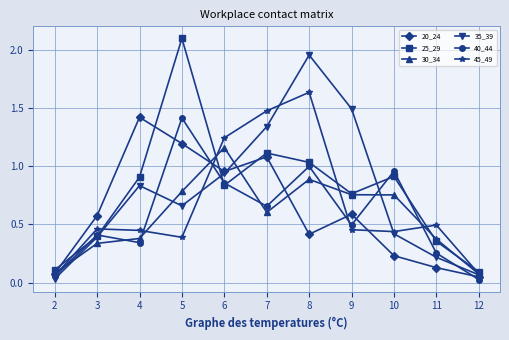

Count the number of categories in the chart.

11